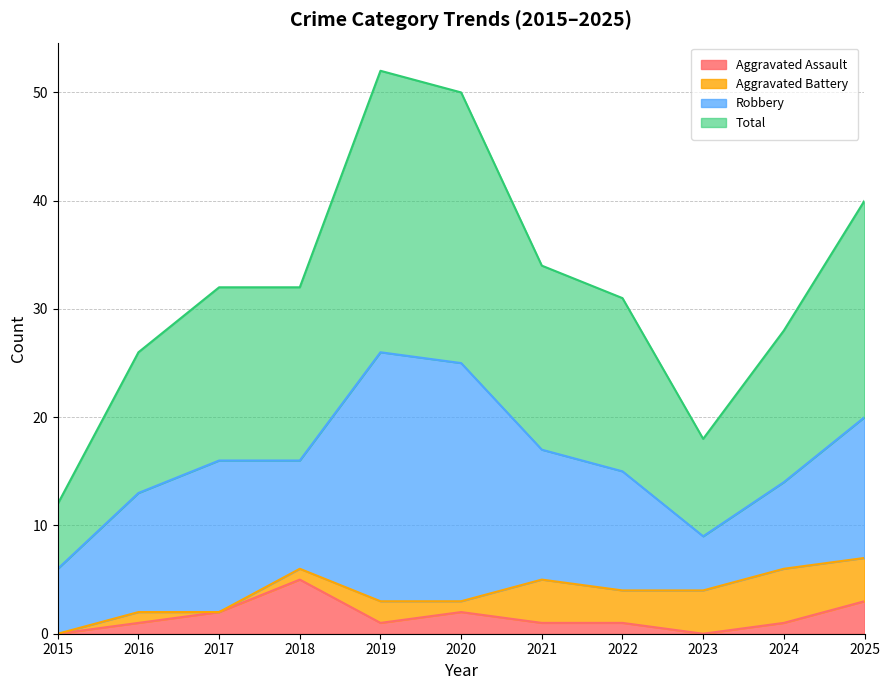

What is the value of the Total point at the 4th from the left?

32